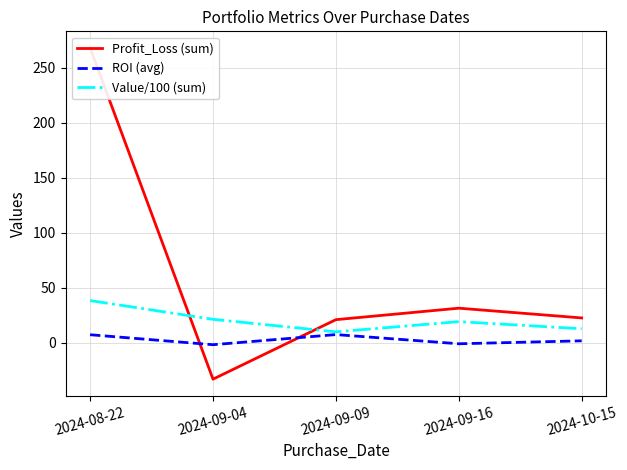

At which category is the sum across all series the highest?

2024-08-22